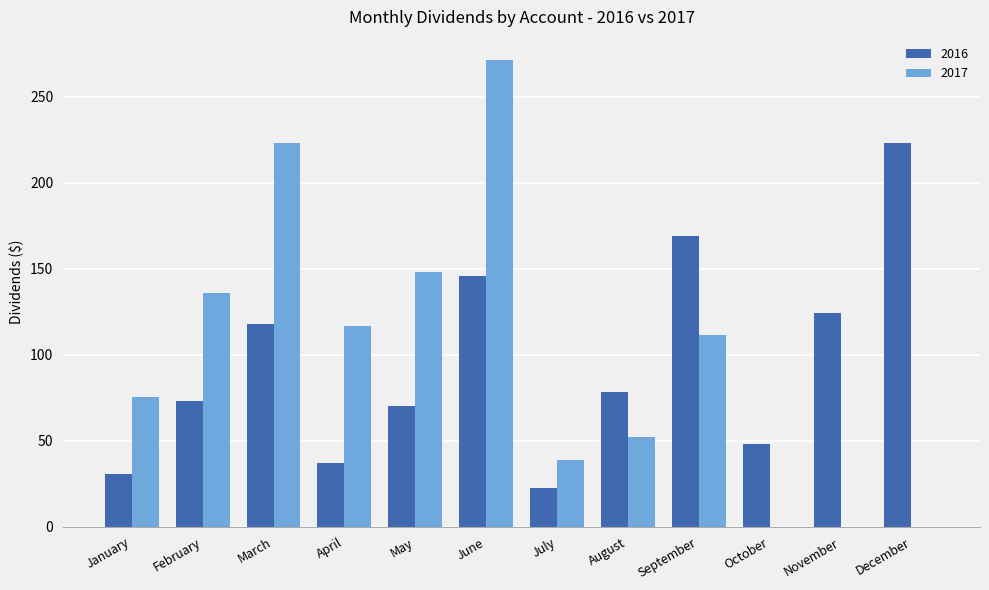

What value does the 2016 series have at September?

168.9